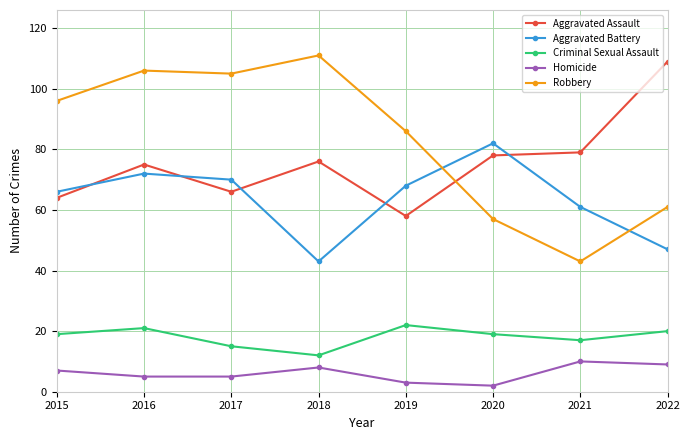

True or false: Criminal Sexual Assault and Robbery intersect in this chart.

False